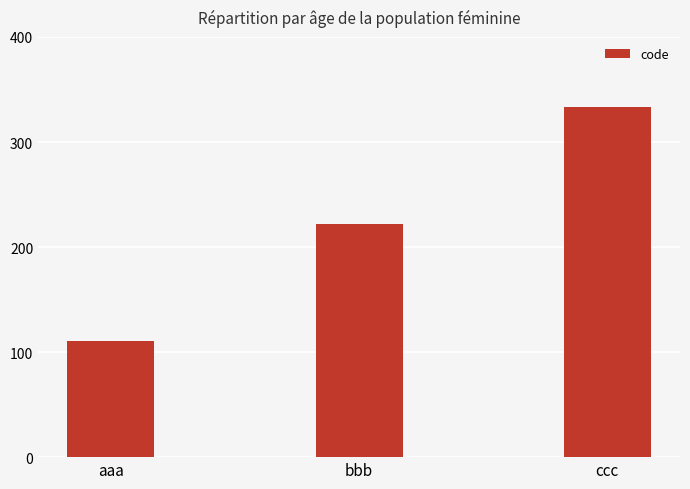

Which label corresponds to the largest value in the chart?

ccc